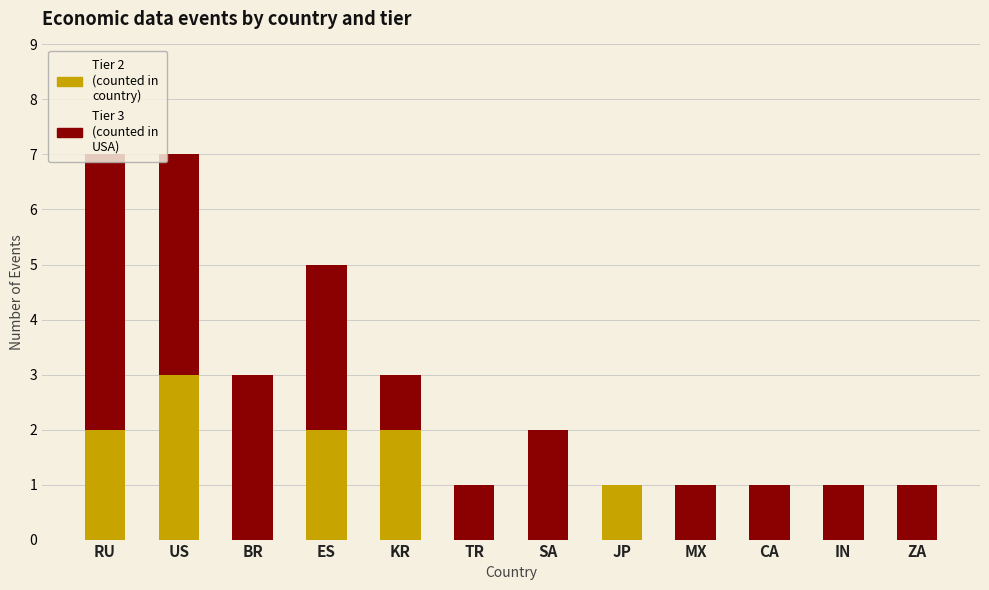

Does the chart contain stacked bars?

Yes